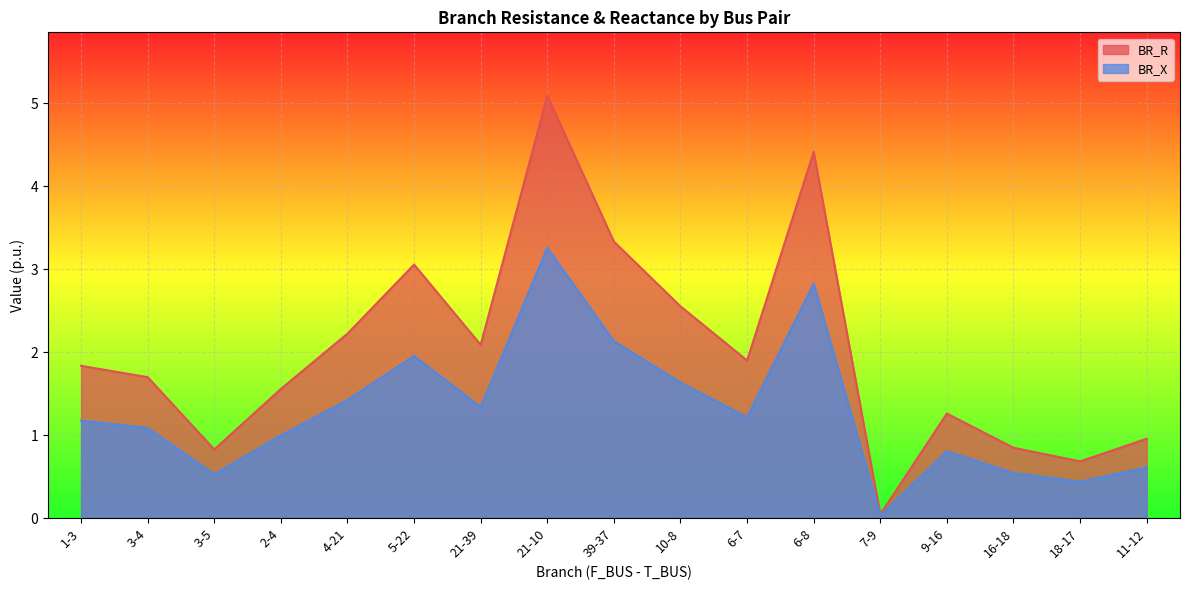

What is the value of the BR_R point at the 5th from the left?

2.2